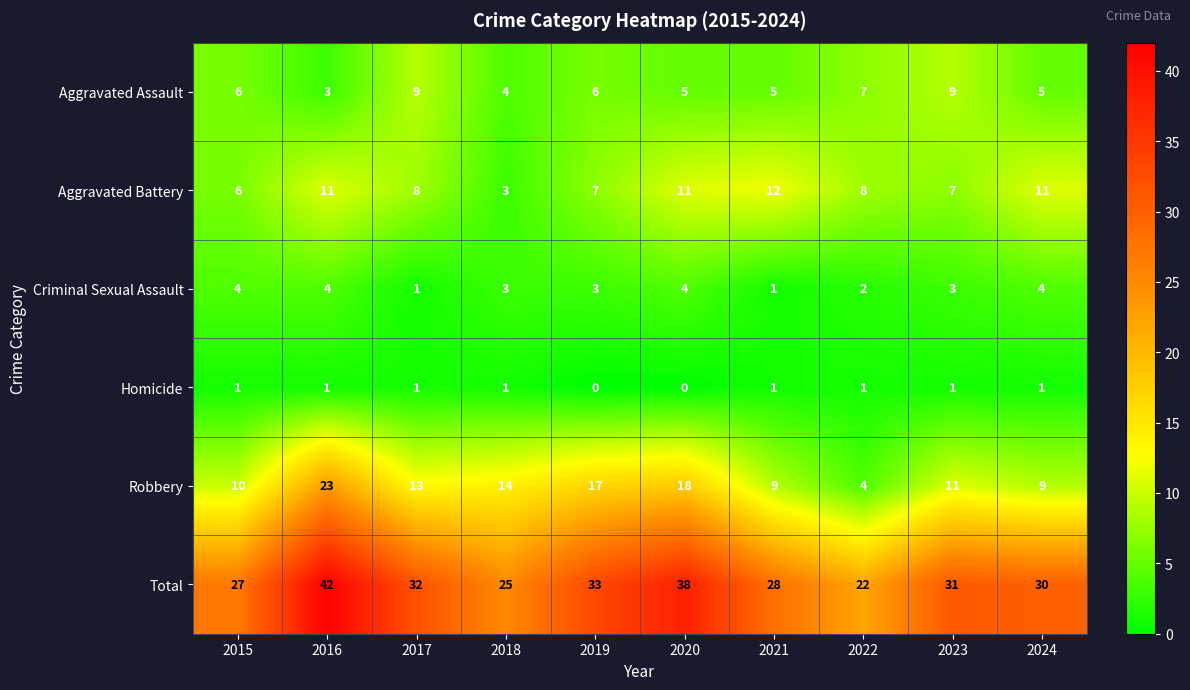

True or false: Homicide has a value of 1 at 2023.

True